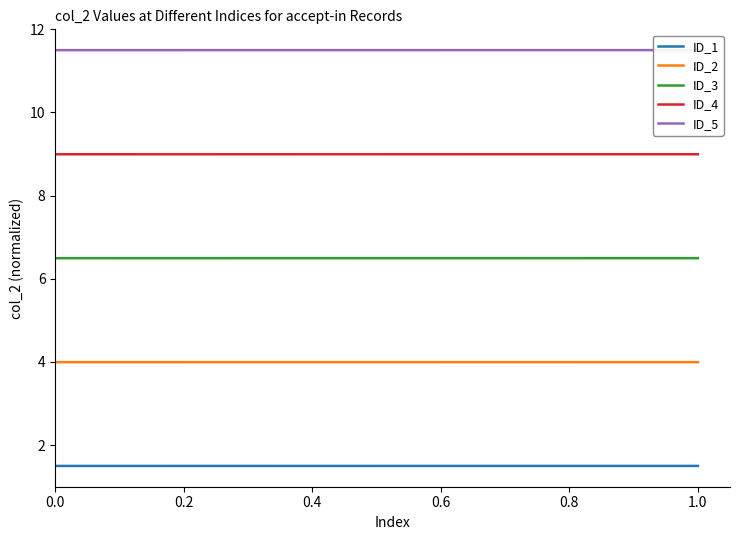

What is the spread (max minus min) of values at 0.0?

10.0